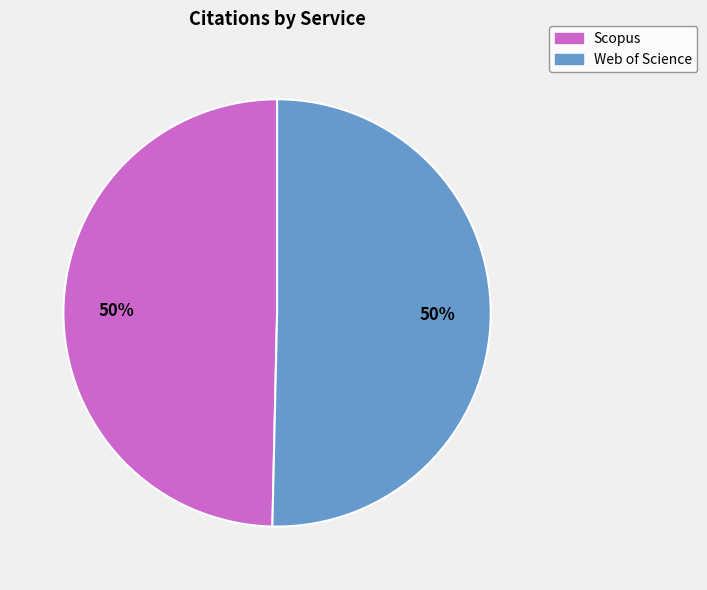

How many slices are in this pie chart?

2